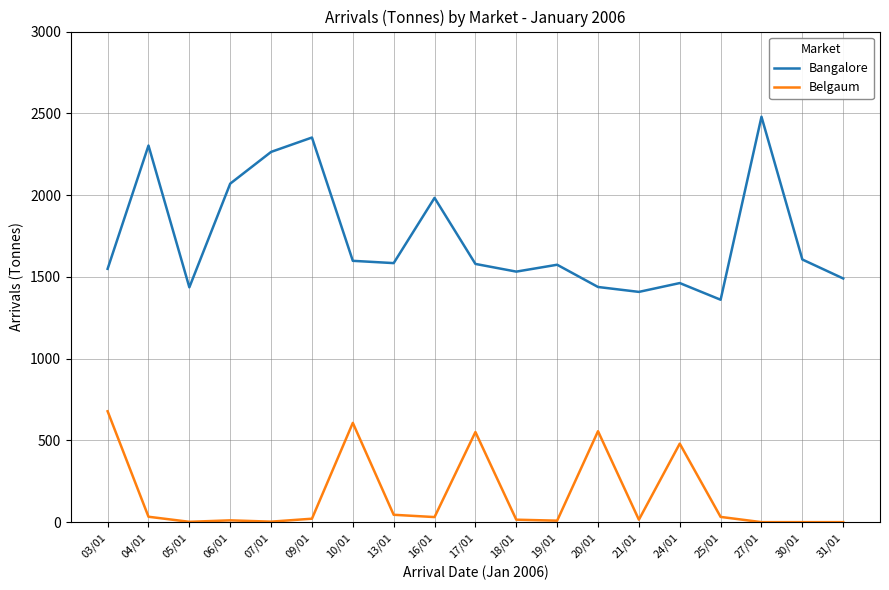

Does the chart display data point markers on the line(s)?

No